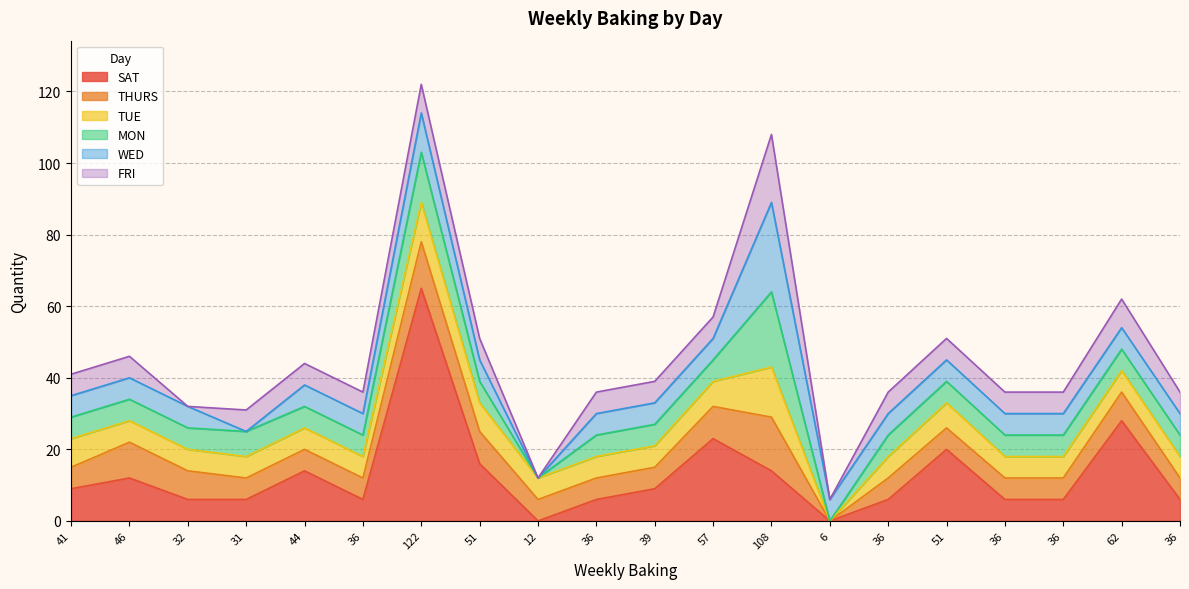

Reading left to right, list all the values displayed in this chart.

SAT: 9	12	6	6	14	6	65	16	0	6	9	23	14	0	6	20	6	6	28	6
THURS: 6	10	8	6	6	6	13	9	6	6	6	9	15	0	6	6	6	6	8	6
TUE: 8	6	6	6	6	6	11	8	6	6	6	7	14	0	6	7	6	6	6	6
MON: 6	6	6	7	6	6	14	6	0	6	6	6	21	0	6	6	6	6	6	6
WED: 6	6	6	0	6	6	11	6	0	6	6	6	25	6	6	6	6	6	6	6
FRI: 6	6	0	6	6	6	8	6	0	6	6	6	19	0	6	6	6	6	8	6